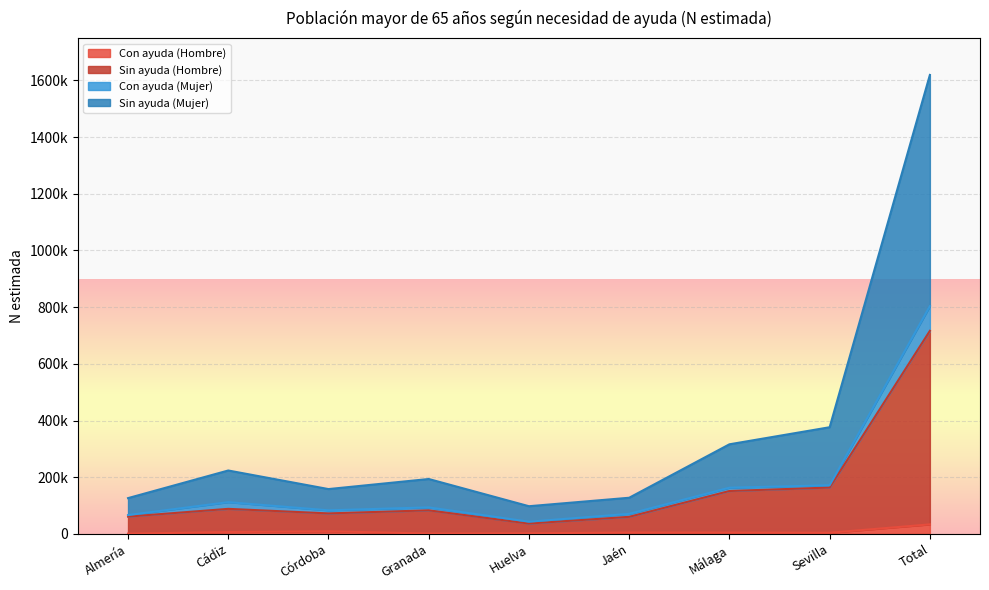

What is the sum of the Sin ayuda (Mujer) values at Málaga and Almería?

442341